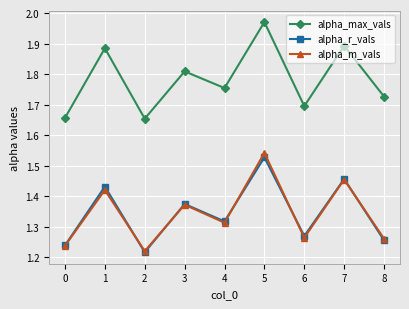

Which series has the largest total across all categories?

alpha_max_vals